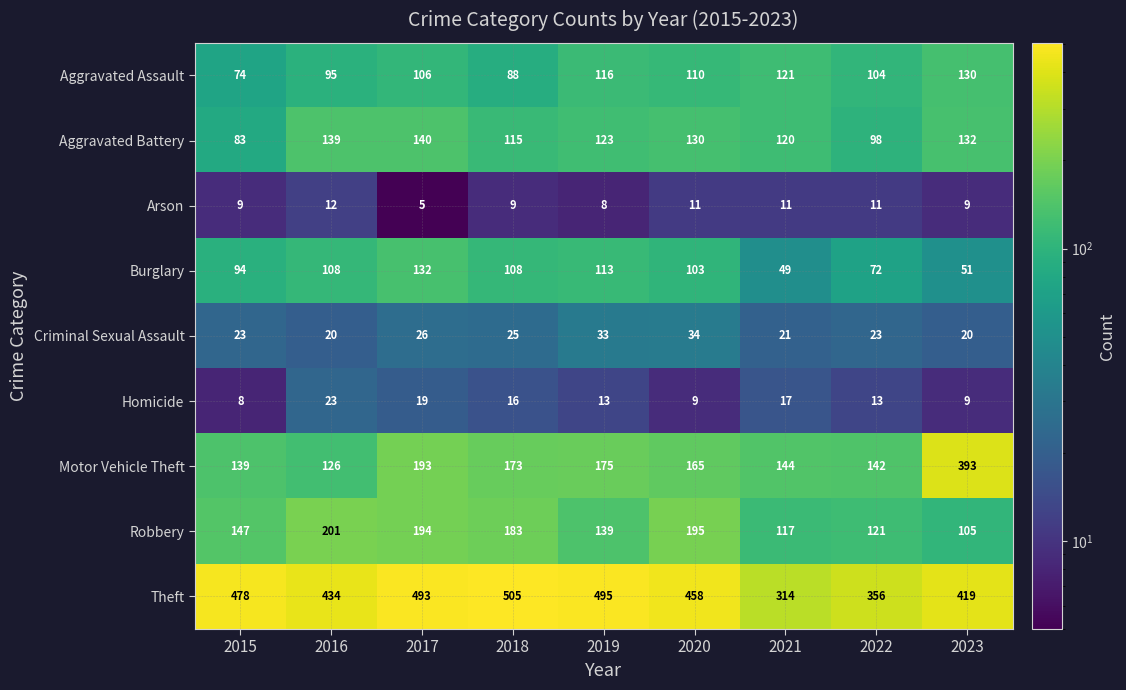

How many categories are shown in the chart?

9